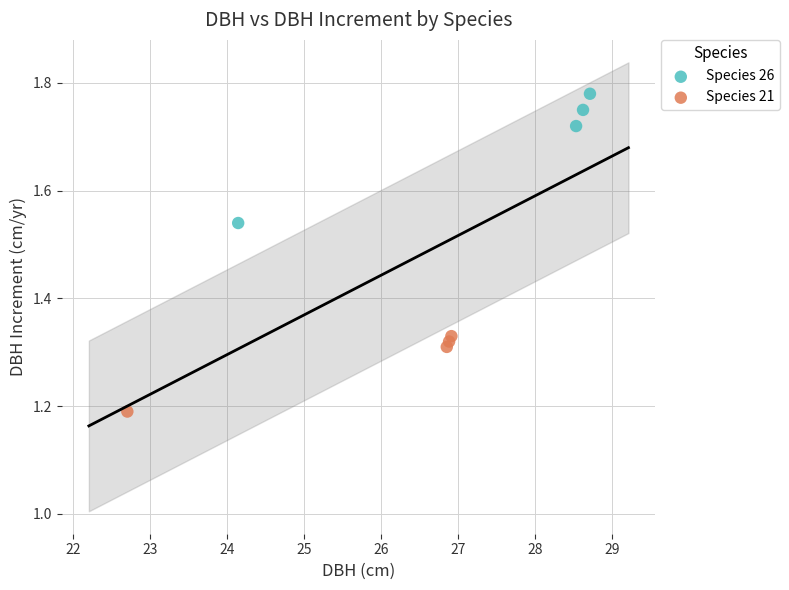

Which series has the largest Y range (max minus min)?

Species 26